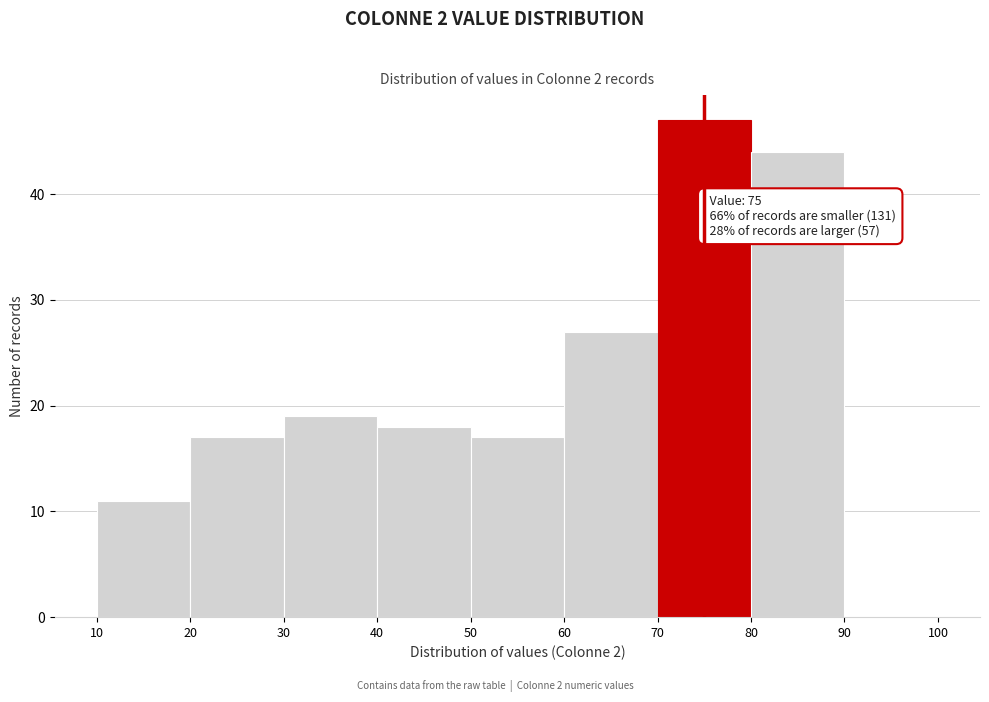

Over which range of the x-axis is the bar tallest?

70 to 80